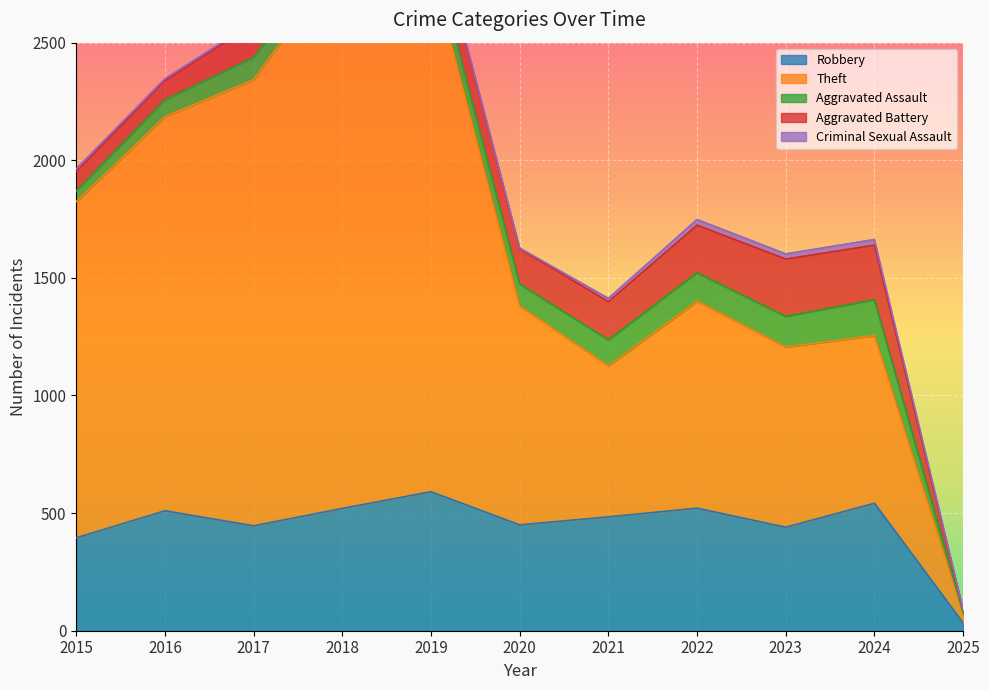

What is the maximum value shown in the chart?

2342